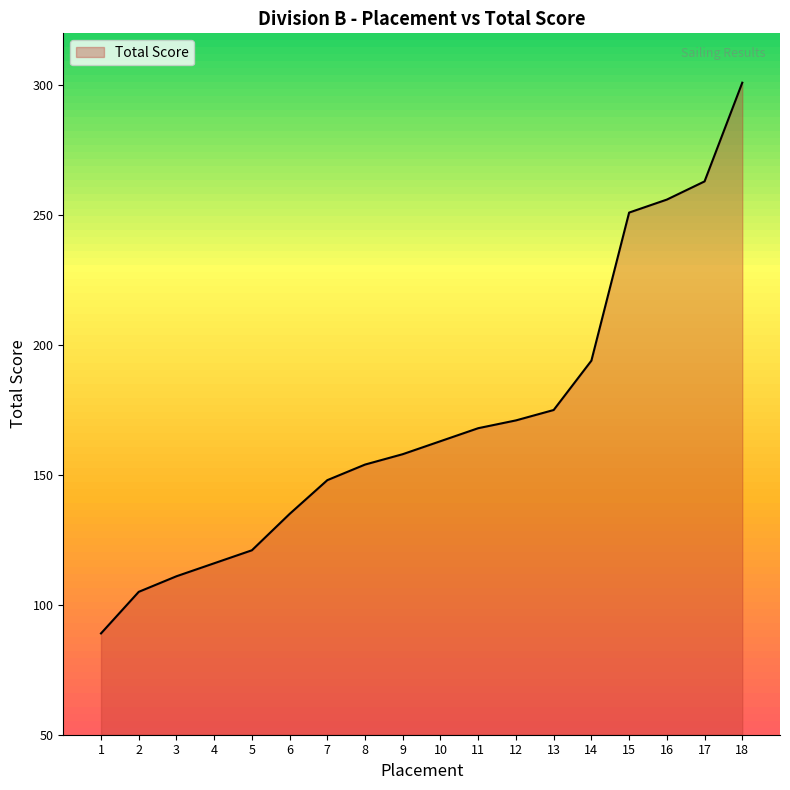

How many values are below 163?

9